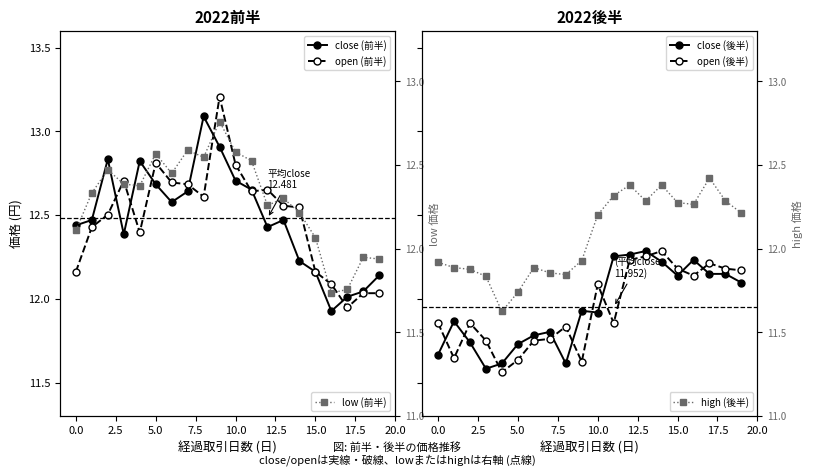

True or false: high (後半) has more than 1 interior local peaks.

True